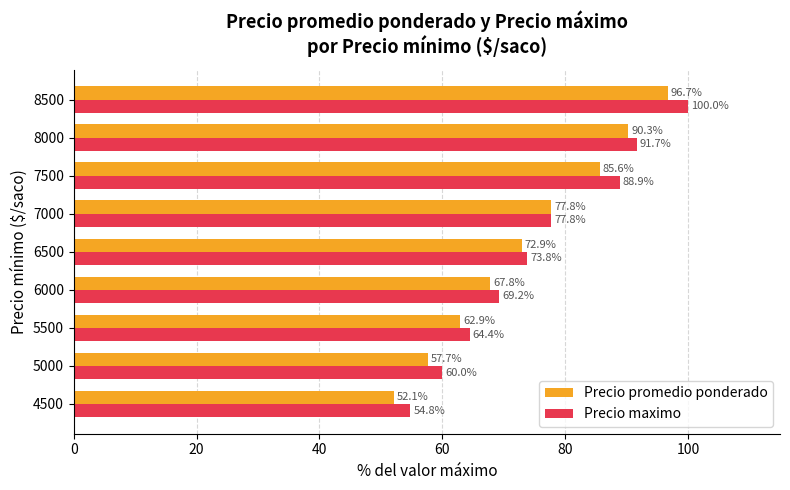

What is the minimum value shown in the chart?

52.1